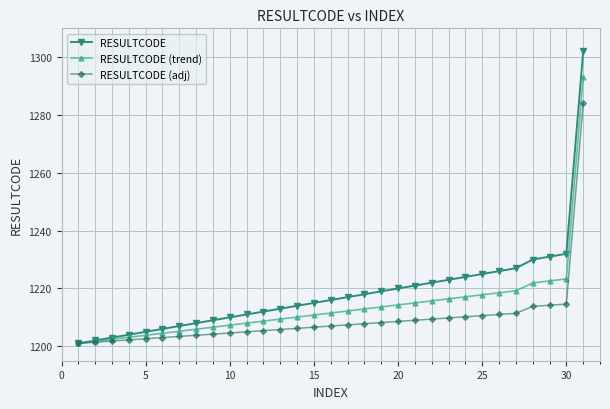

Rank the series by their maximum value, from highest to lowest.

RESULTCODE, RESULTCODE (trend), RESULTCODE (adj)